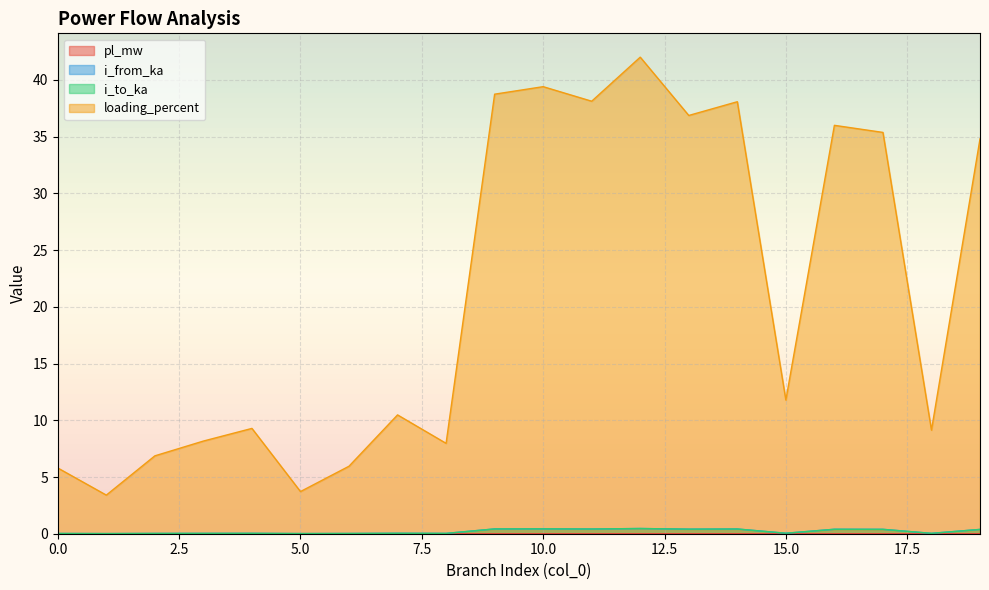

At 9, list the series in order from smallest to largest.

pl_mw, i_from_ka, i_to_ka, loading_percent